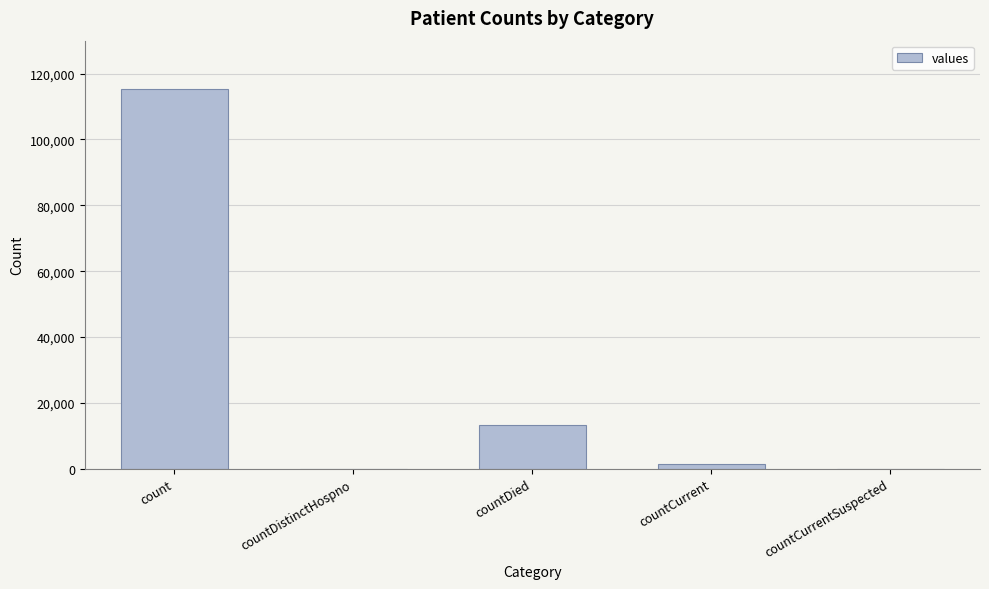

Read the value at countCurrent, to the nearest 10.

1380